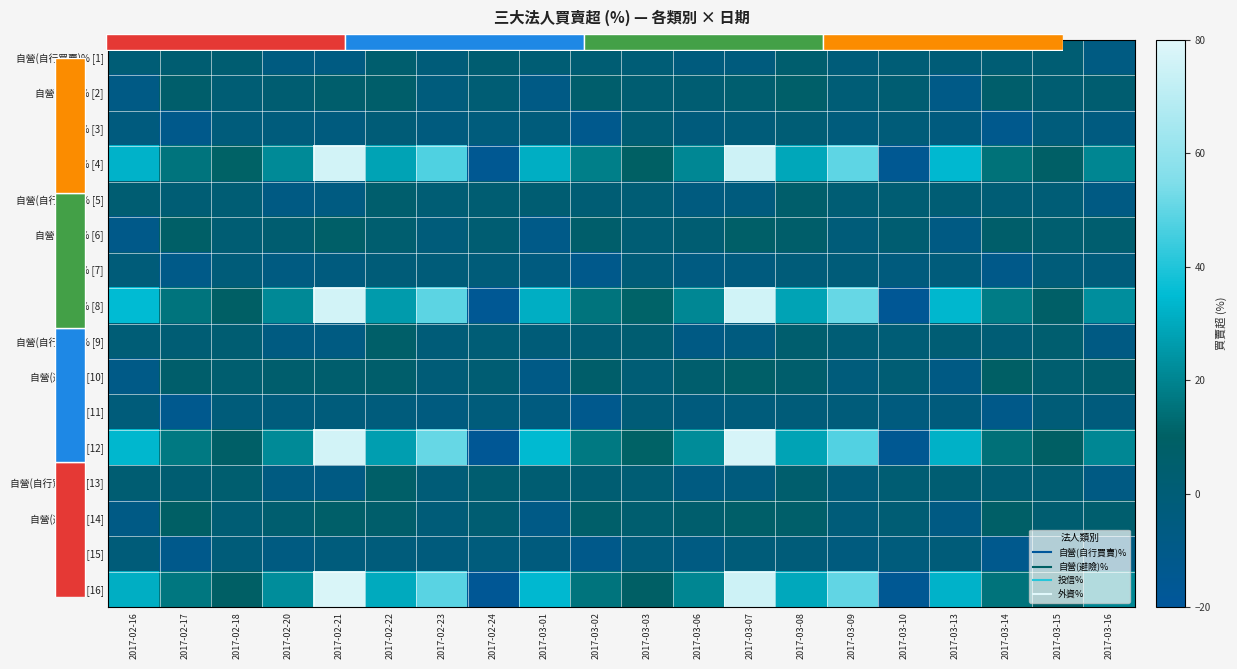

The value of 自營(避險)% [14] at 2017-02-22 is 6.1. True or false?

True